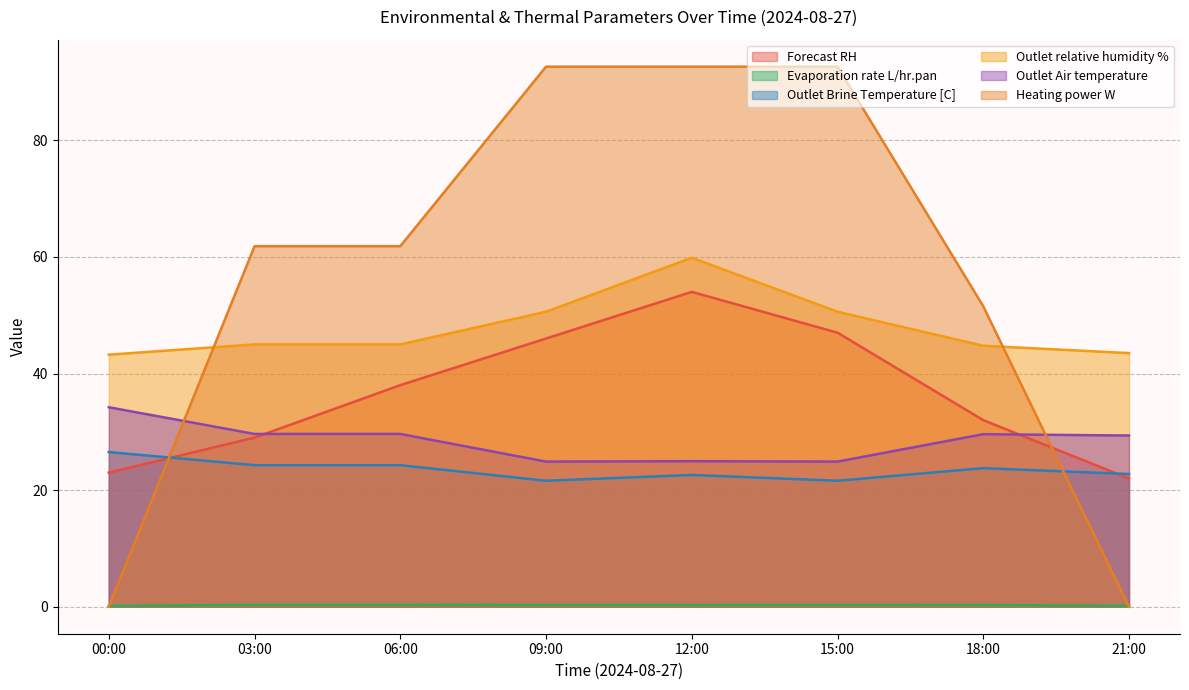

What is the minimum value for Outlet Air temperature?

24.9